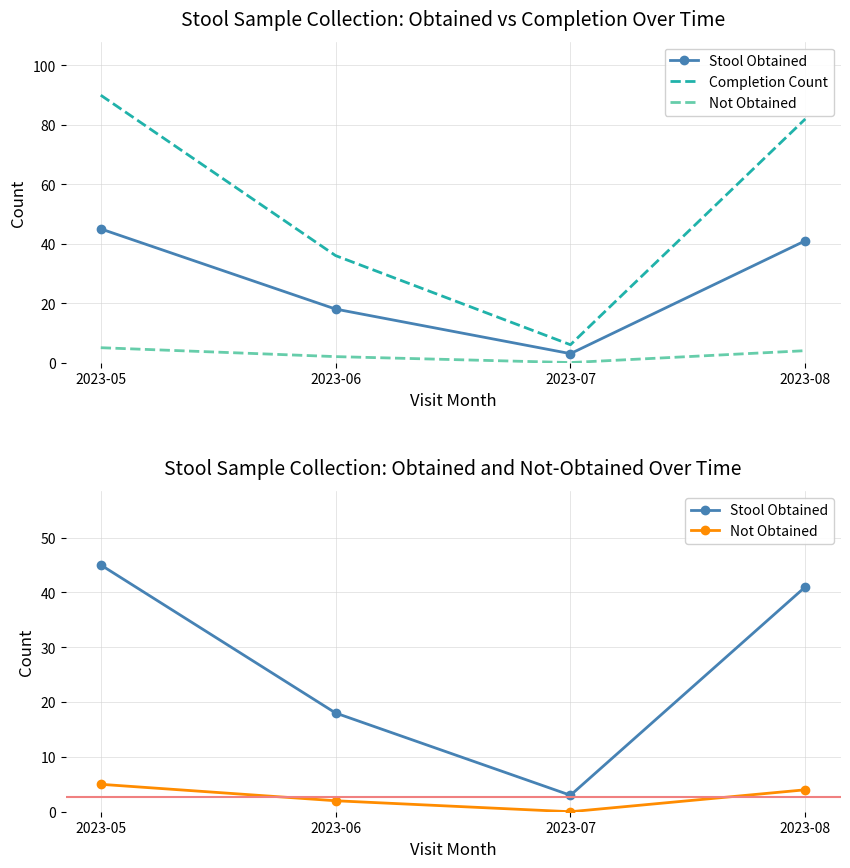

Which series has the widest spread of values?

Completion Count